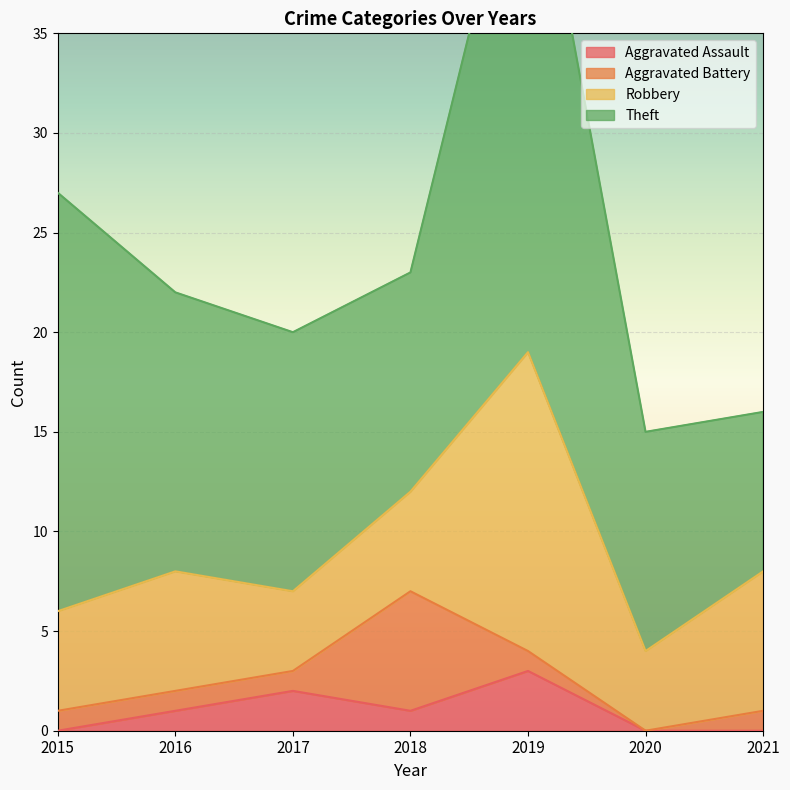

Which category has the highest value in the Robbery series?

2019